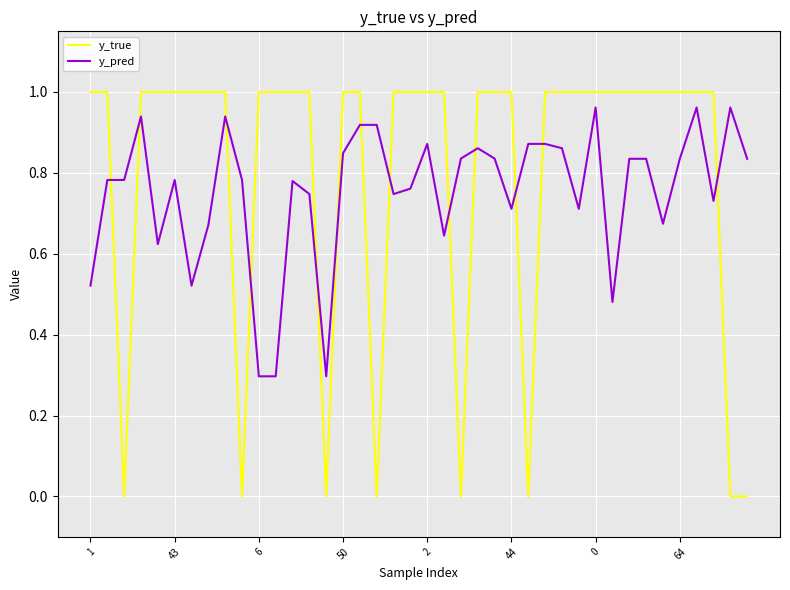

How many intersections are there between y_true and y_pred?

13